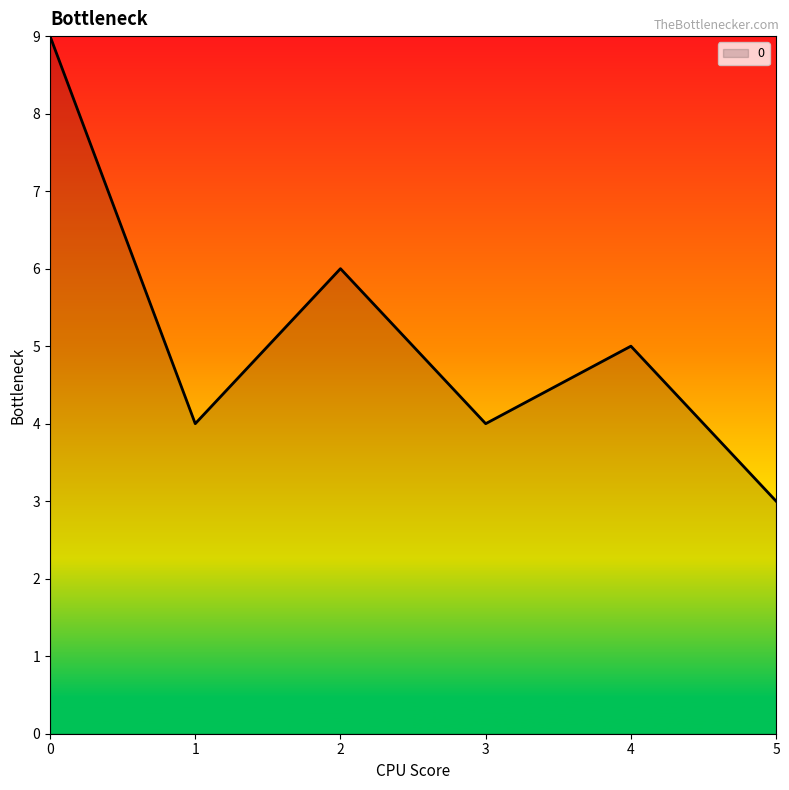

Is it true that the value at 0 is 9?

True